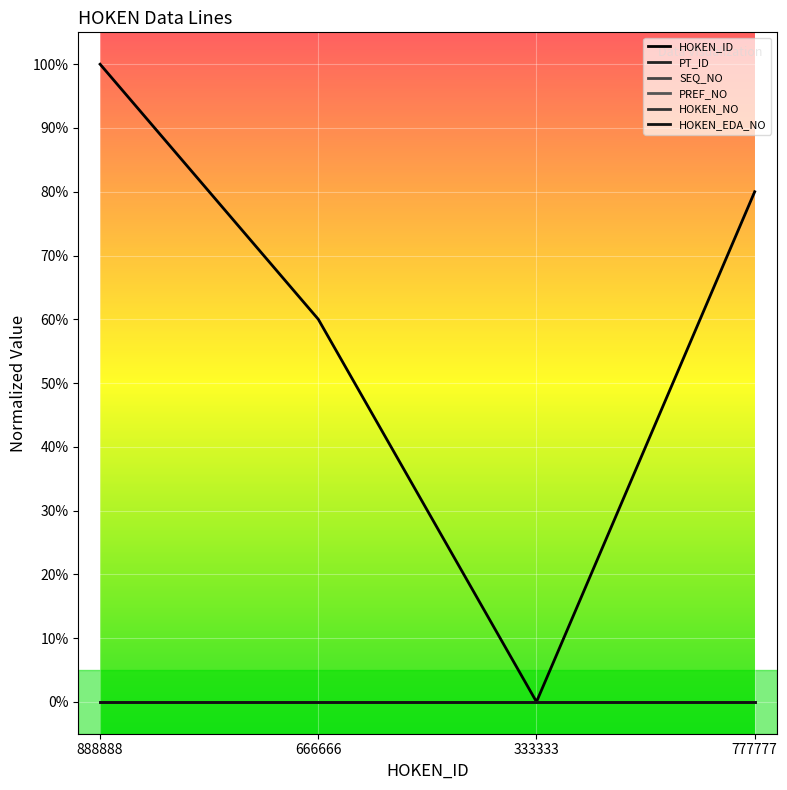

Which series has the largest total across all categories?

HOKEN_ID